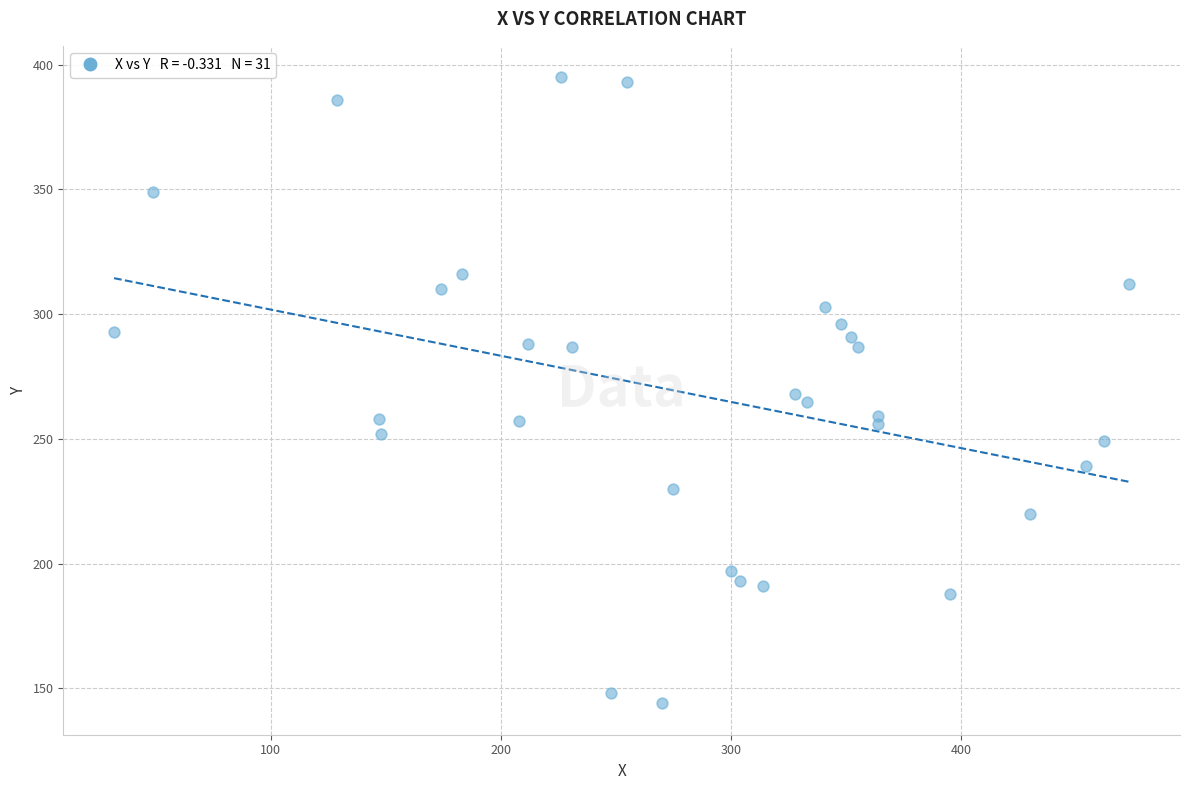

What is the range of X values (max minus min)?

441